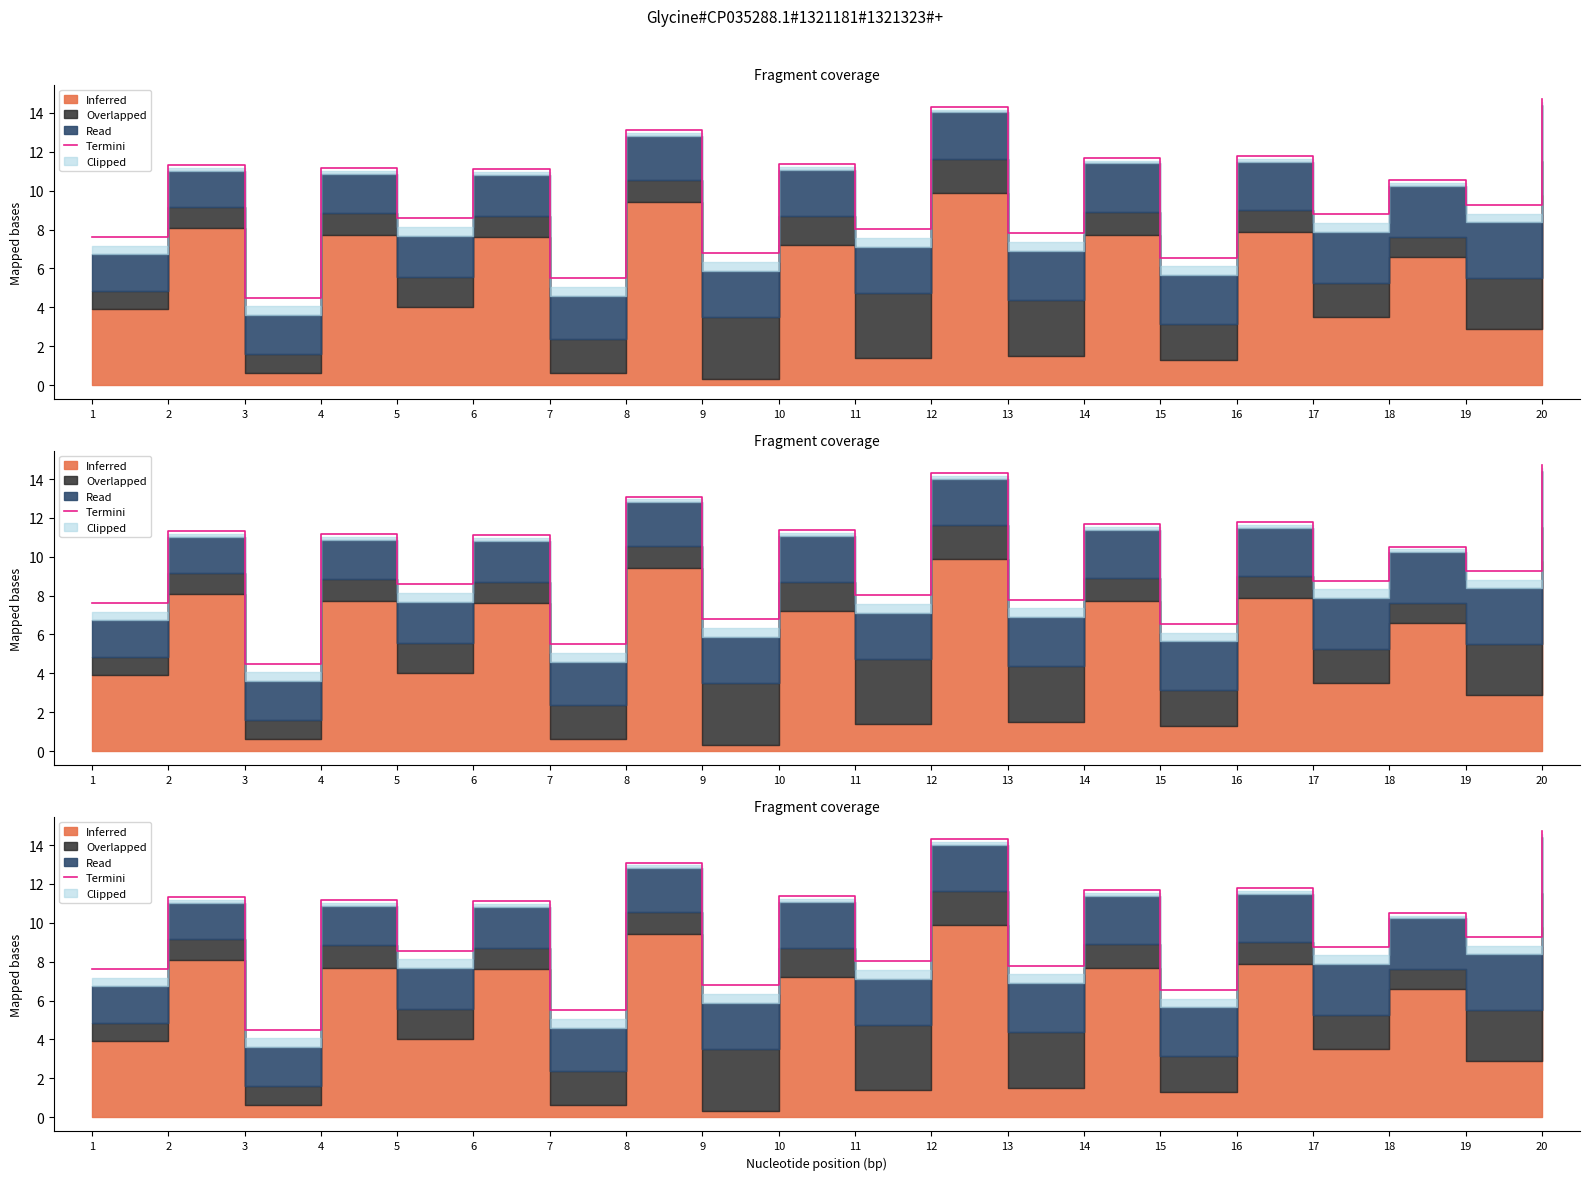

What is the change in value from 3 to 19?

+4.8